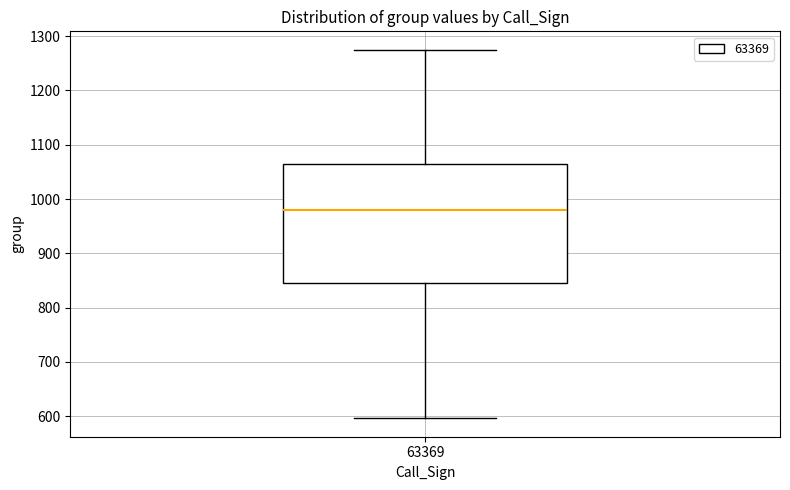

Where is the lower edge of the box at x = 63369 on the y-axis? The values are not printed on the chart, so give them approximately, as read against the axis.

850